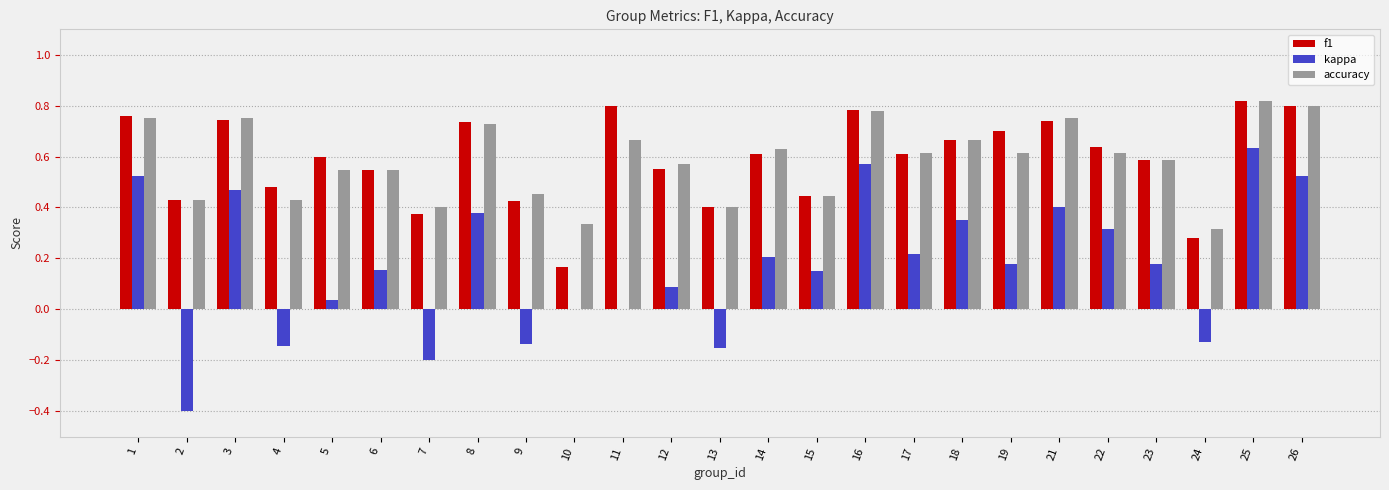

What is the sum of all f1 values?

14.7